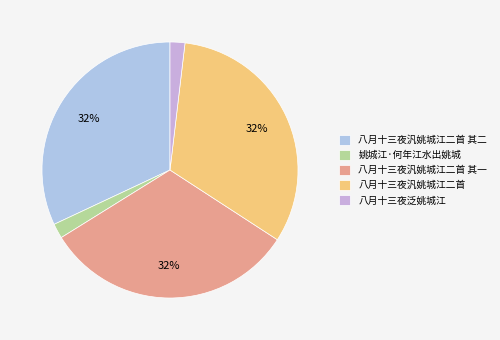

Which slice is the smallest?

八月十三夜泛姚城江